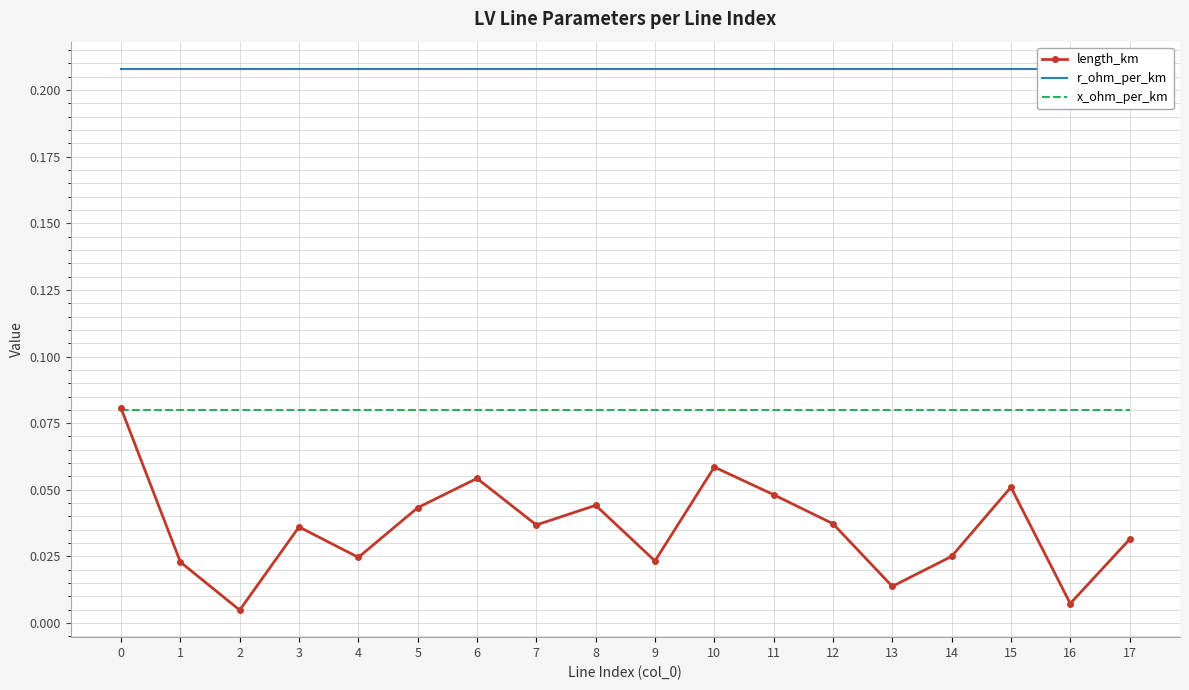

True or false: length_km and r_ohm_per_km cross at least once.

False